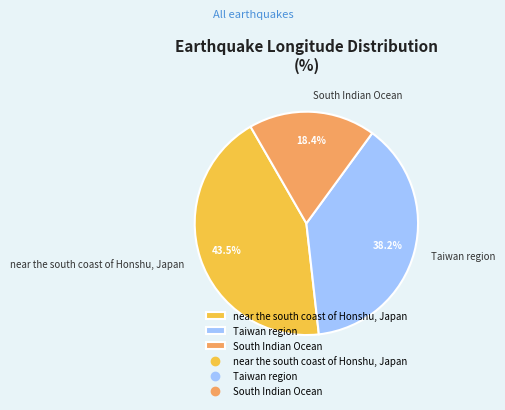

How many slices are in this pie chart?

3